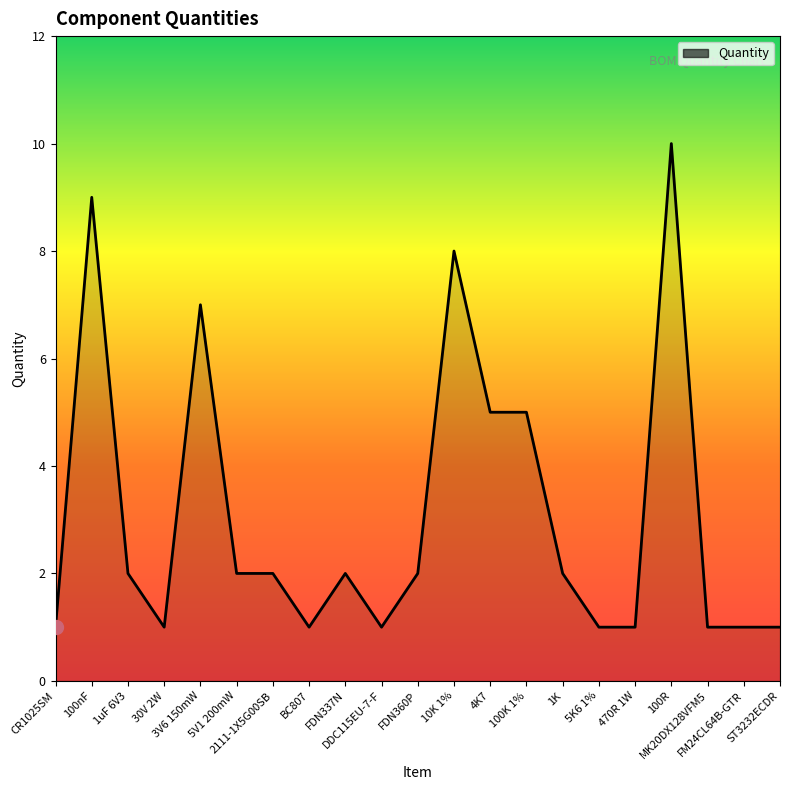

Which category has the highest value across all series?

100R